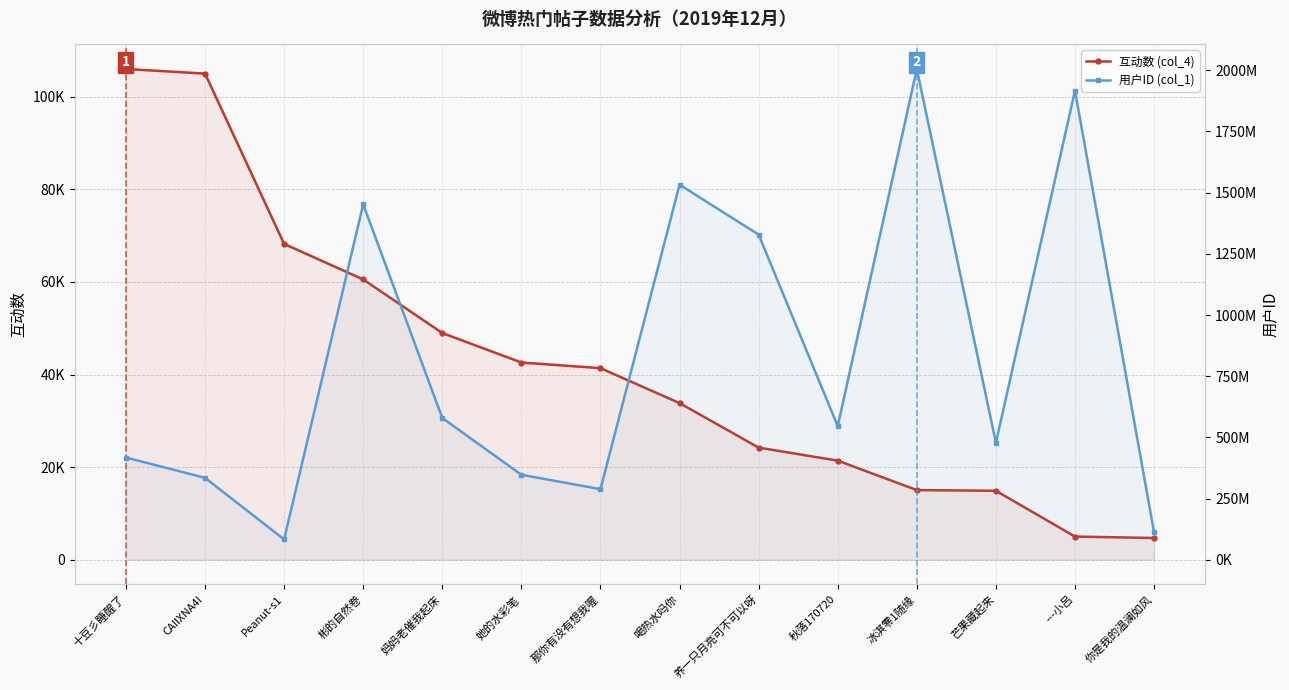

At how many categories does at least one series exceed 1671883150?

2